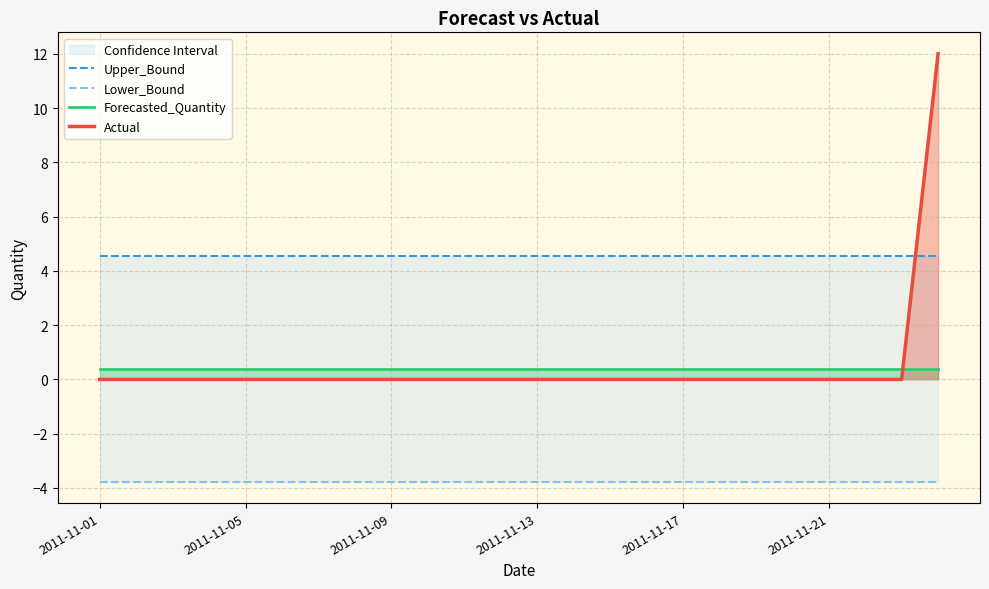

What is the minimum value for Lower_Bound?

-3.8